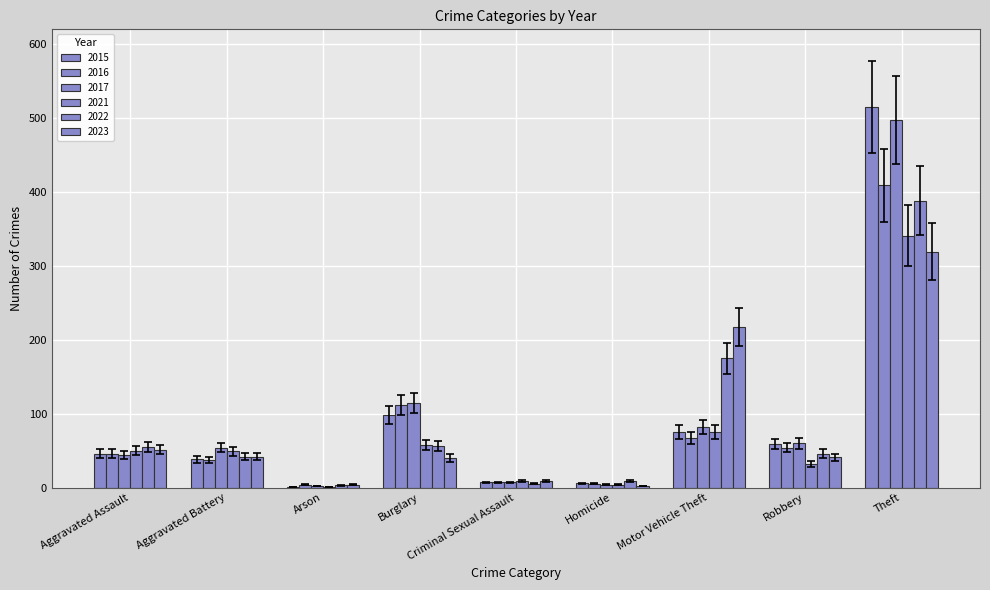

Are the bars horizontal?

No